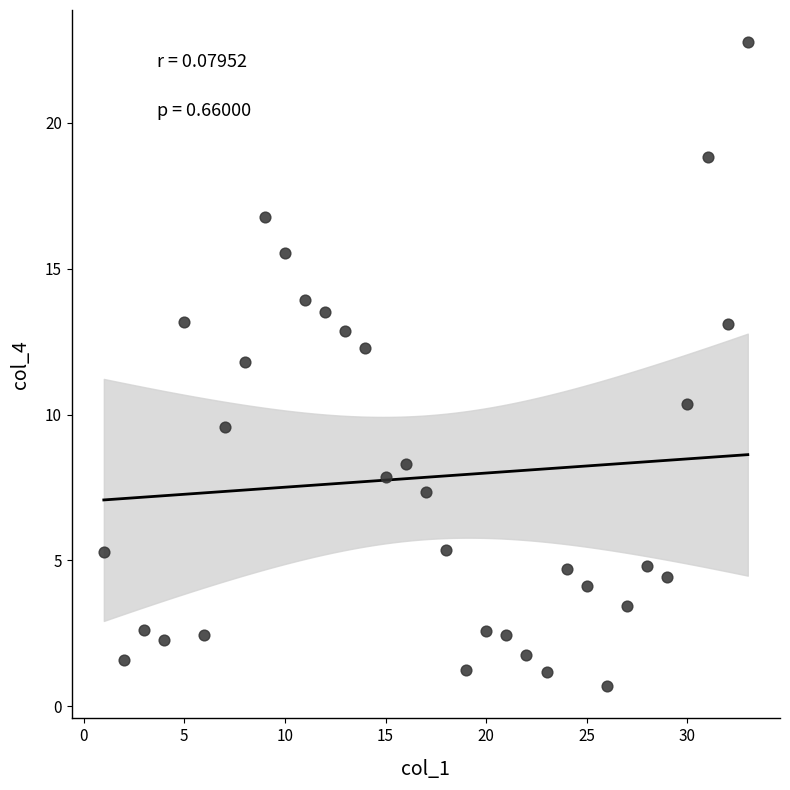

What is the range of Y values (max minus min)?

22.1